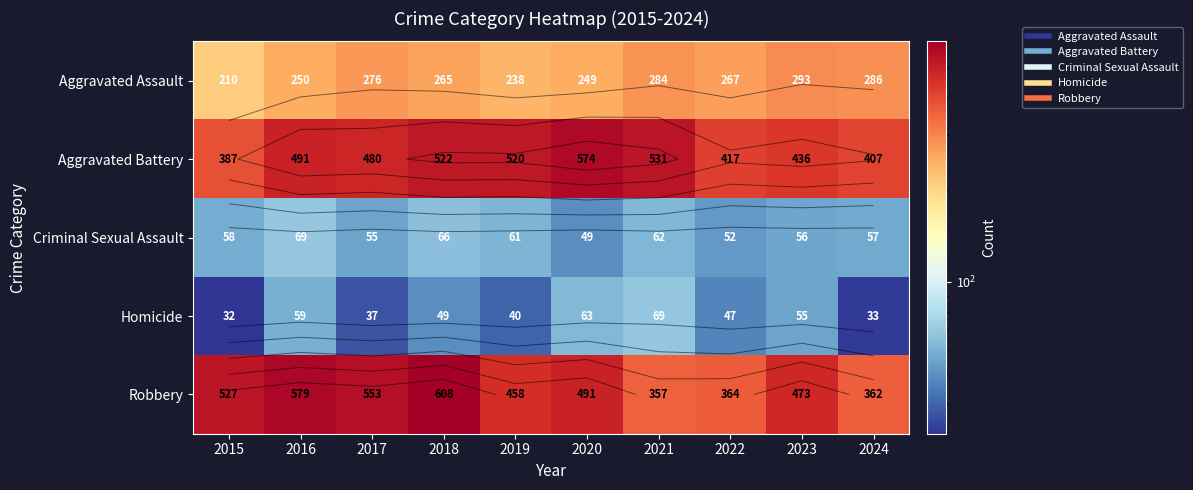

Rank the series at 2019 from highest to lowest value.

Aggravated Battery, Robbery, Aggravated Assault, Criminal Sexual Assault, Homicide